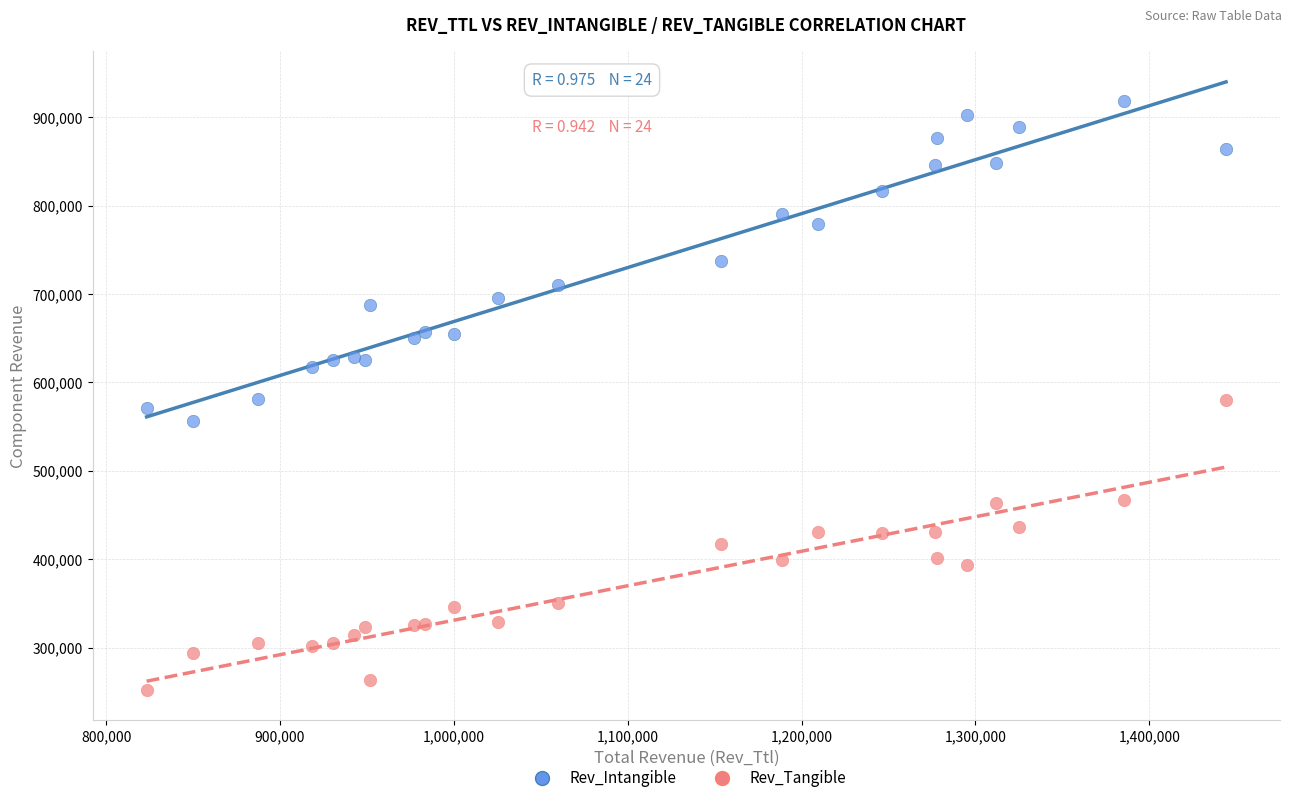

Which series contains the highest Y value?

Rev_Intangible